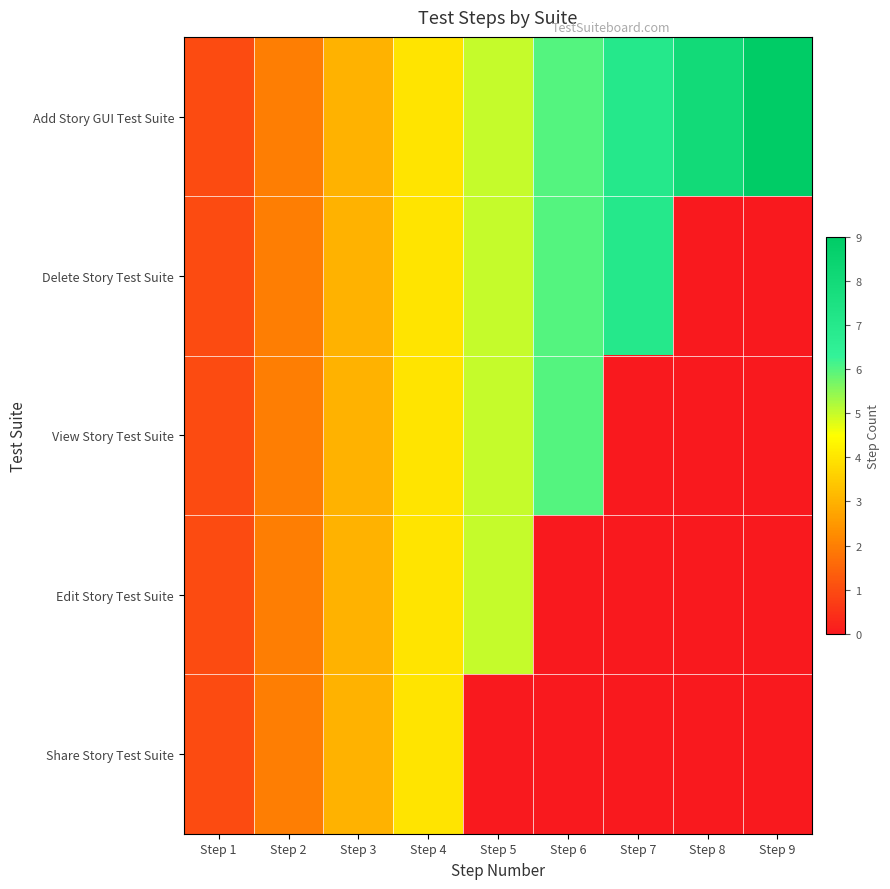

Reading left to right, extract all data points from this chart.

Add Story GUI Test Suite: Step 1=1	Step 2=2	Step 3=3	Step 4=4	Step 5=5	Step 6=6	Step 7=7	Step 8=8	Step 9=9
Delete Story Test Suite: Step 1=1	Step 2=2	Step 3=3	Step 4=4	Step 5=5	Step 6=6	Step 7=7	Step 8=0	Step 9=0
View Story Test Suite: Step 1=1	Step 2=2	Step 3=3	Step 4=4	Step 5=5	Step 6=6	Step 7=0	Step 8=0	Step 9=0
Edit Story Test Suite: Step 1=1	Step 2=2	Step 3=3	Step 4=4	Step 5=5	Step 6=0	Step 7=0	Step 8=0	Step 9=0
Share Story Test Suite: Step 1=1	Step 2=2	Step 3=3	Step 4=4	Step 5=0	Step 6=0	Step 7=0	Step 8=0	Step 9=0